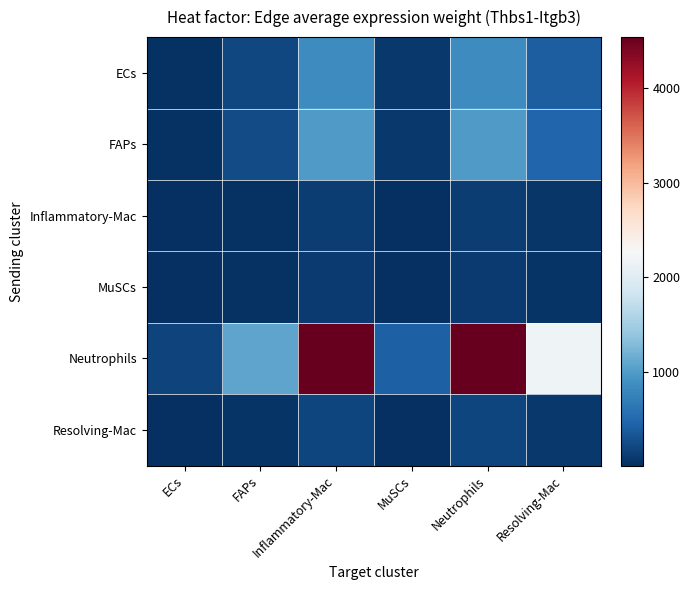

At which category is the sum across all series the highest?

Neutrophils